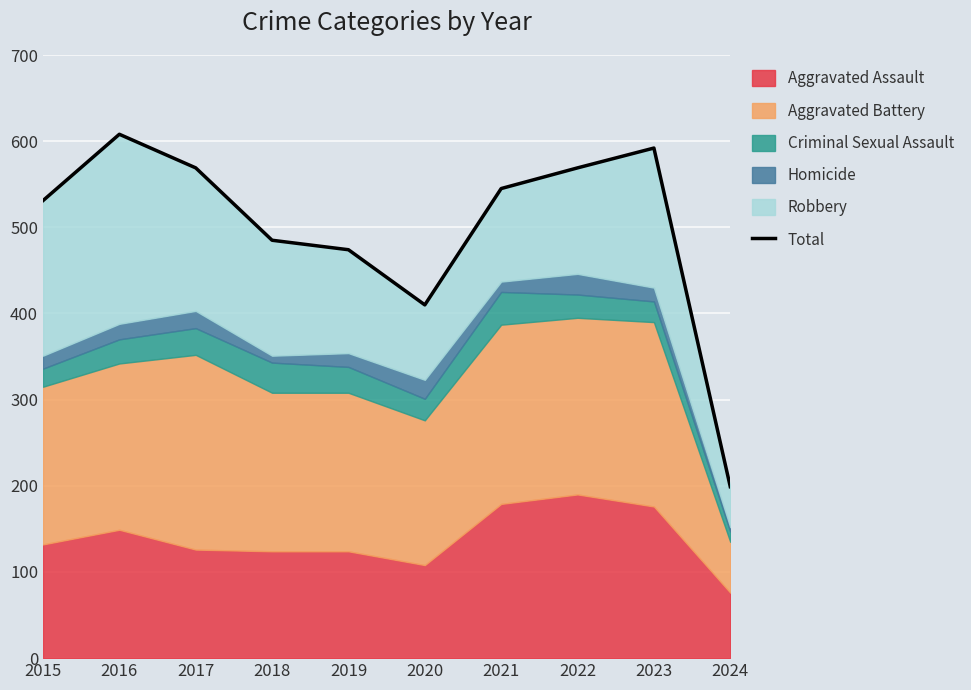

List the labels in order of value, largest first.

2016, 2023, 2017, 2022, 2021, 2015, 2018, 2019, 2020, 2024